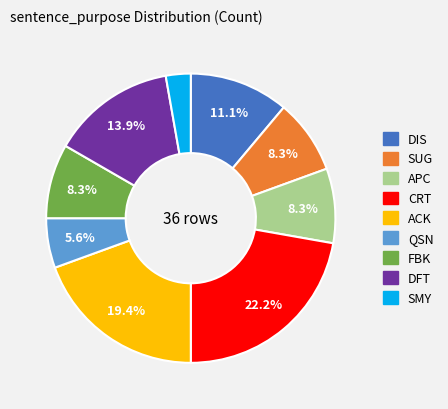

Is there any slice that represents more than half of the pie?

No